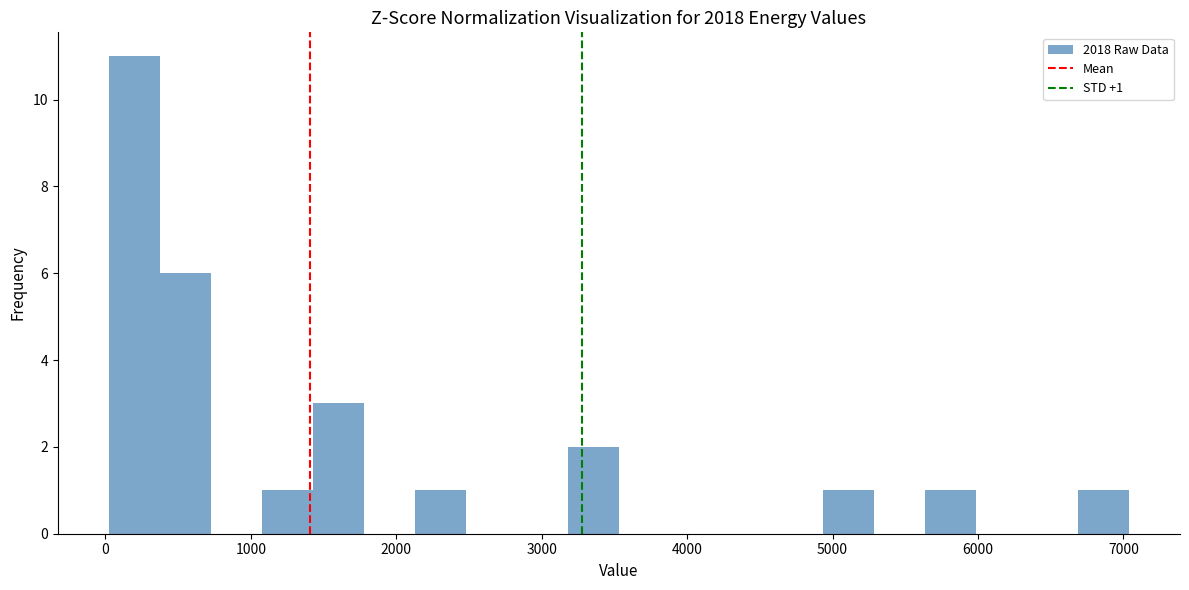

Around what value on the x-axis is the tallest bar? Give the approximate position of its centre, as read against the axis.

200